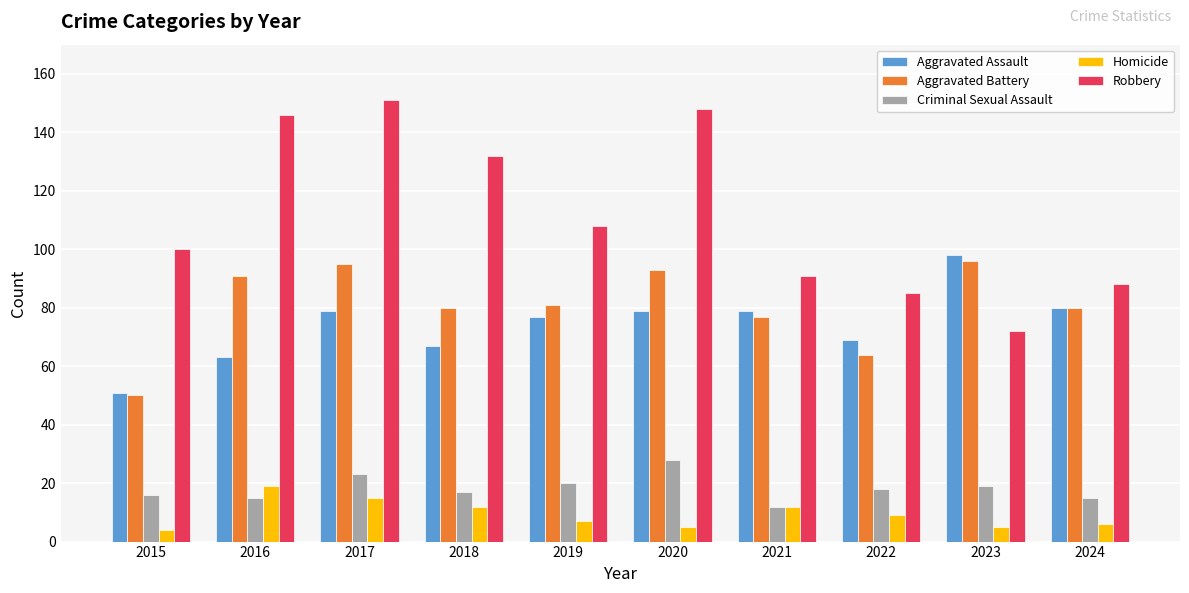

What is the spread (max minus min) of values at 2021?

79